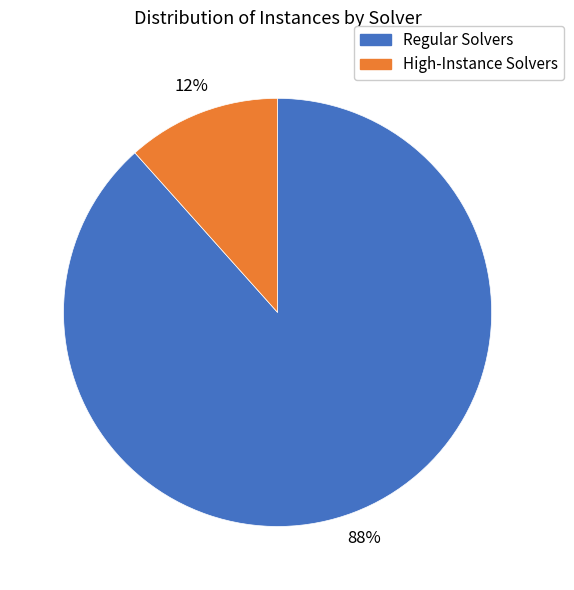

Does any single category account for the majority?

Yes